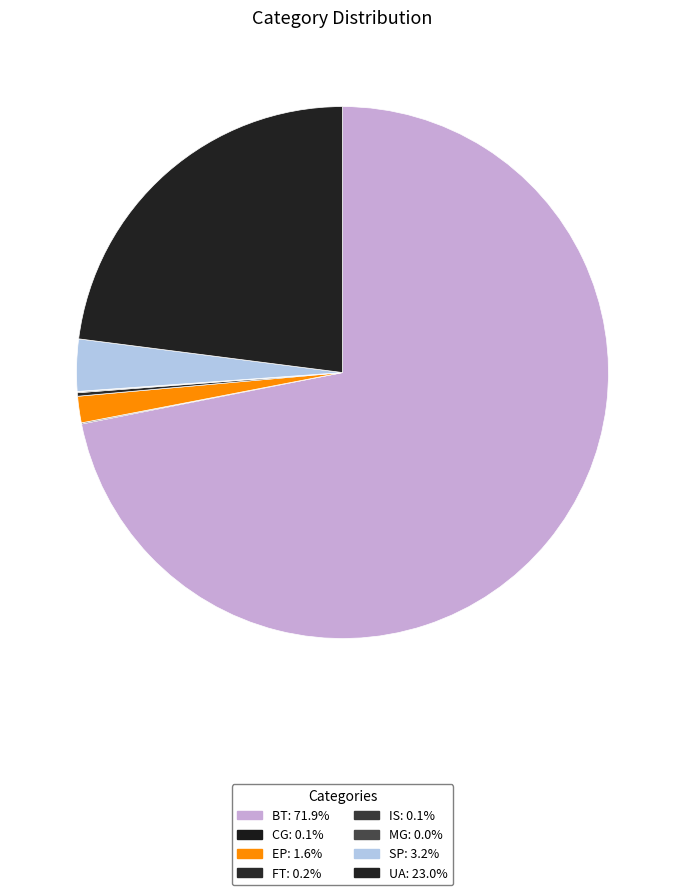

How many segments does this pie chart have?

8